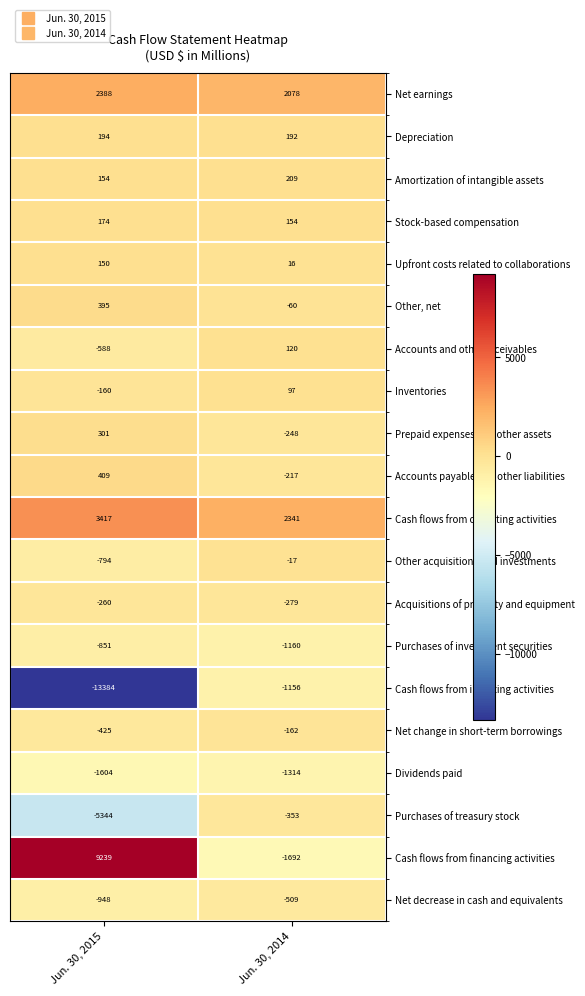

What is the total value across all series at Jun. 30, 2015?

-7537